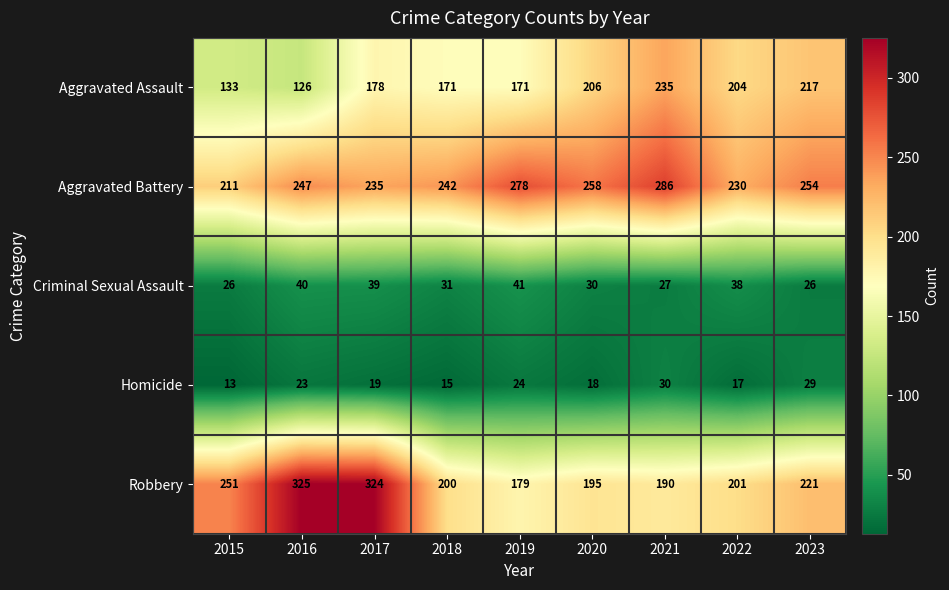

At how many categories does at least one series exceed 232?

8